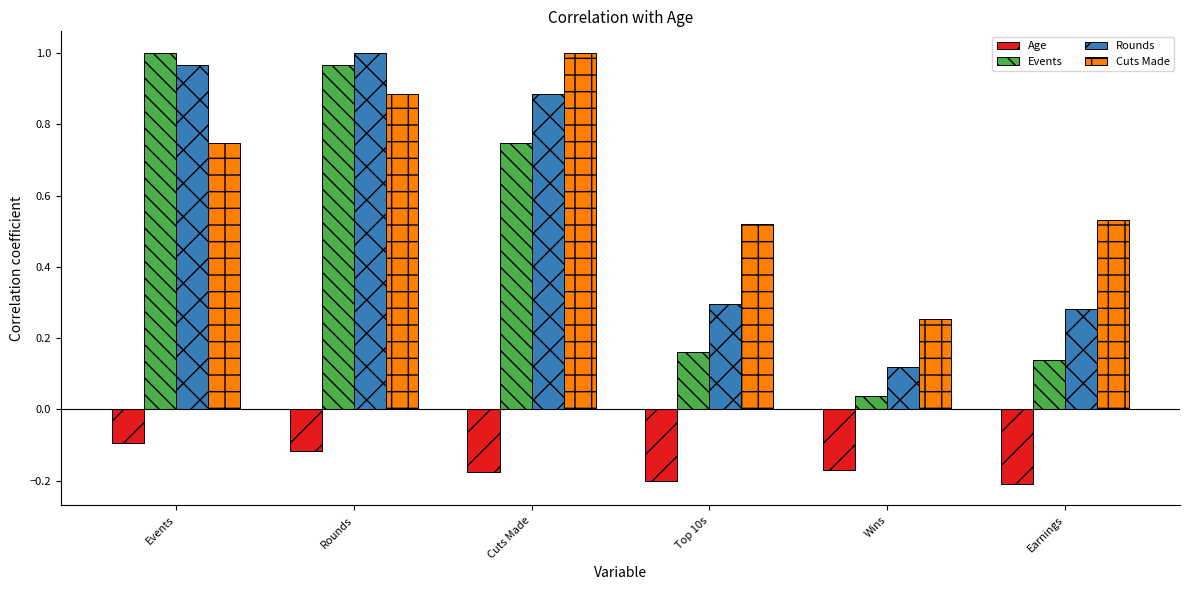

What are all the series names shown in the legend?

Age, Events, Rounds, Cuts Made